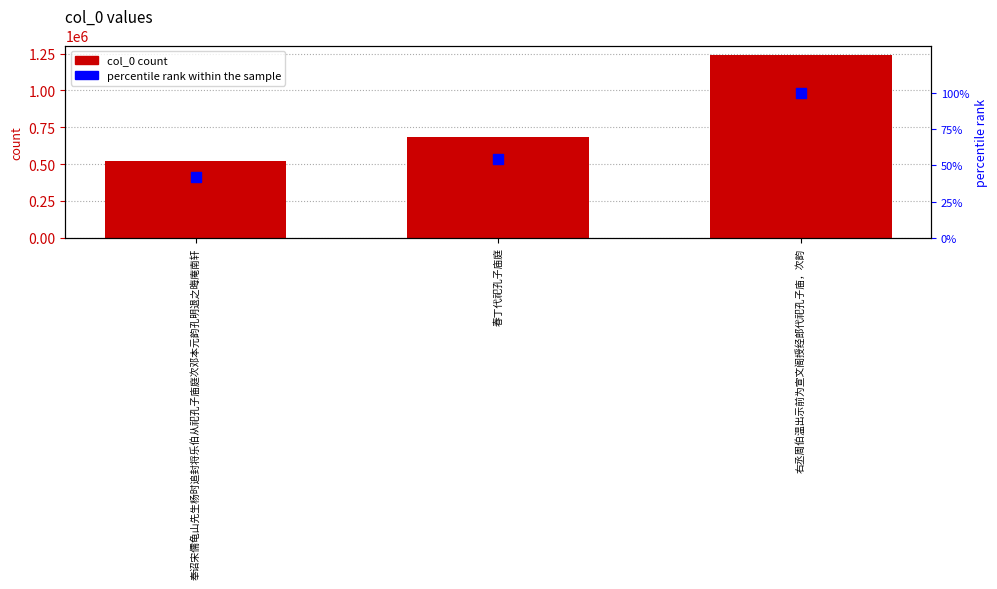

At which category is the sum across all series the highest?

右丞周伯温出示前为宣文阁授经郎代祀孔子庙，次韵